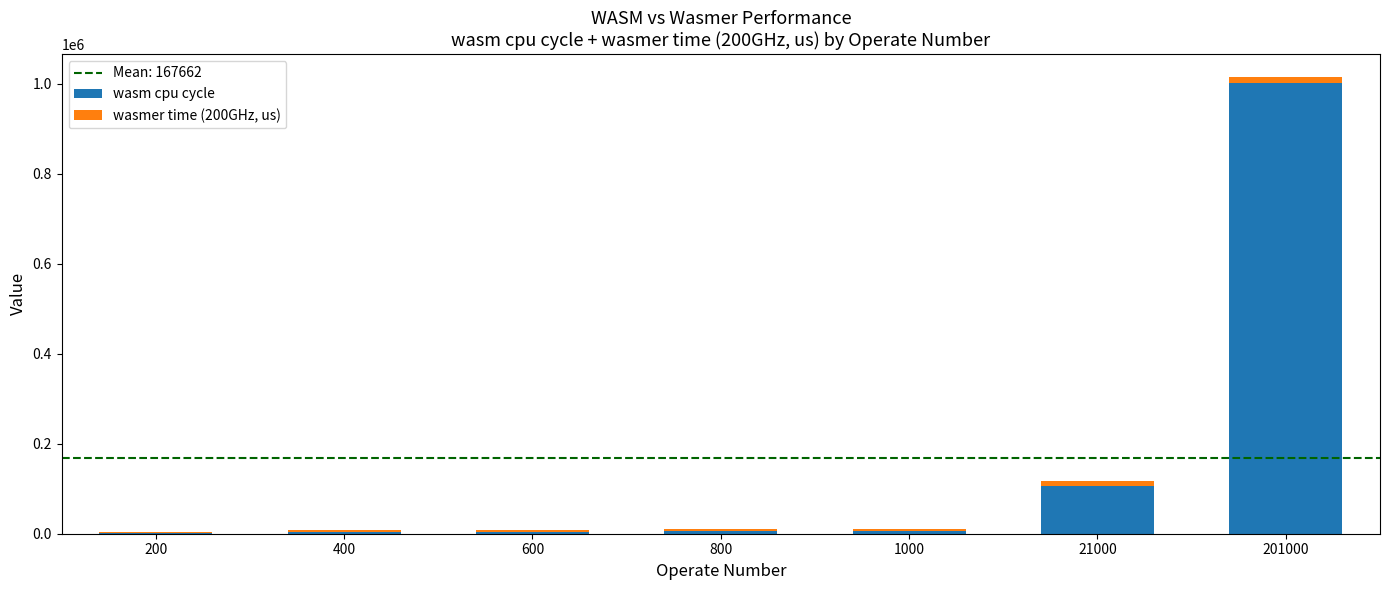

At which category is the sum across all series the highest?

201000